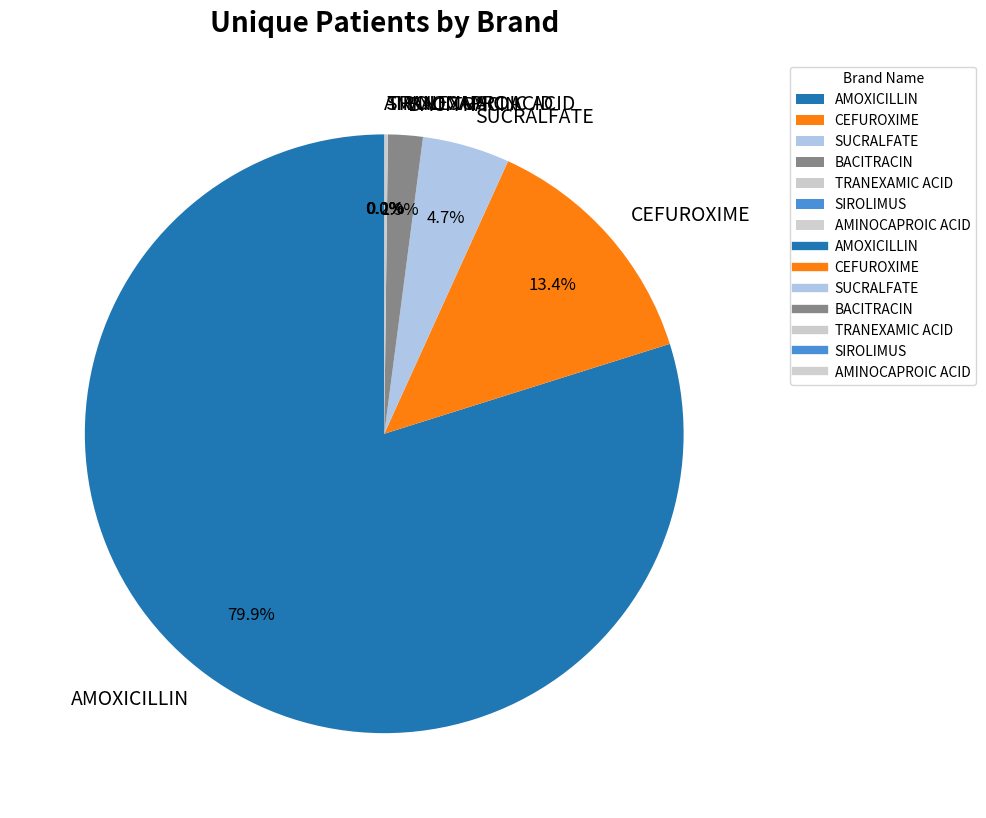

Does SUCRALFATE account for over 50% of the chart?

No